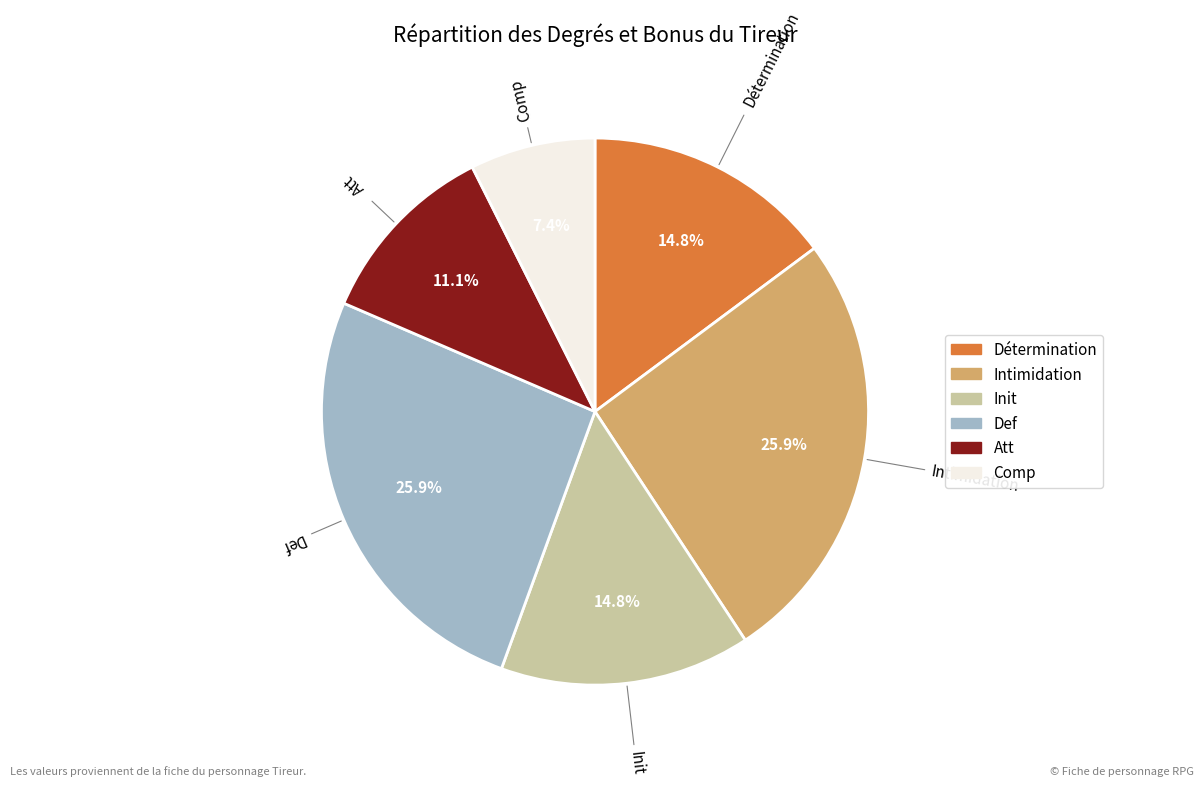

To the nearest percent, what portion does Def represent?

26%